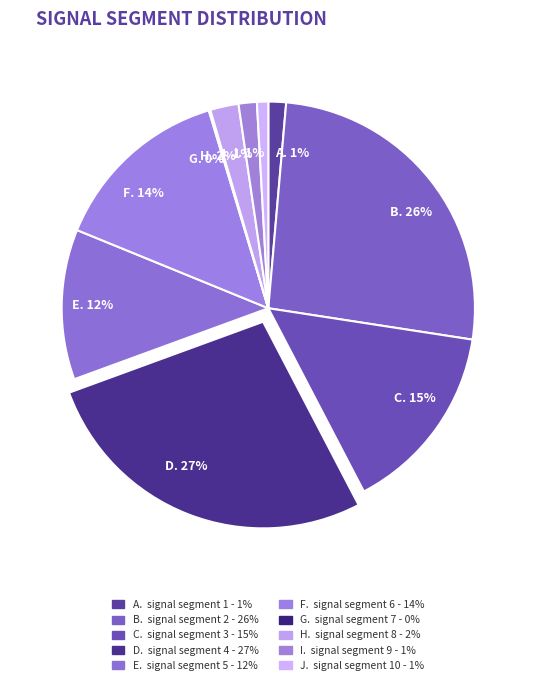

How many slices are in this pie chart?

10